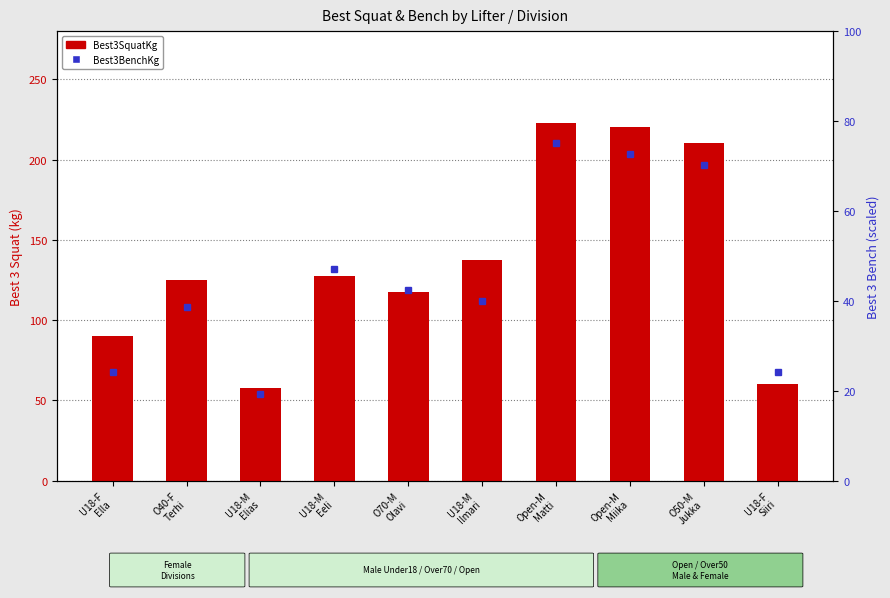

True or false: the data shows 220.0 at Open-M
Miika.

True